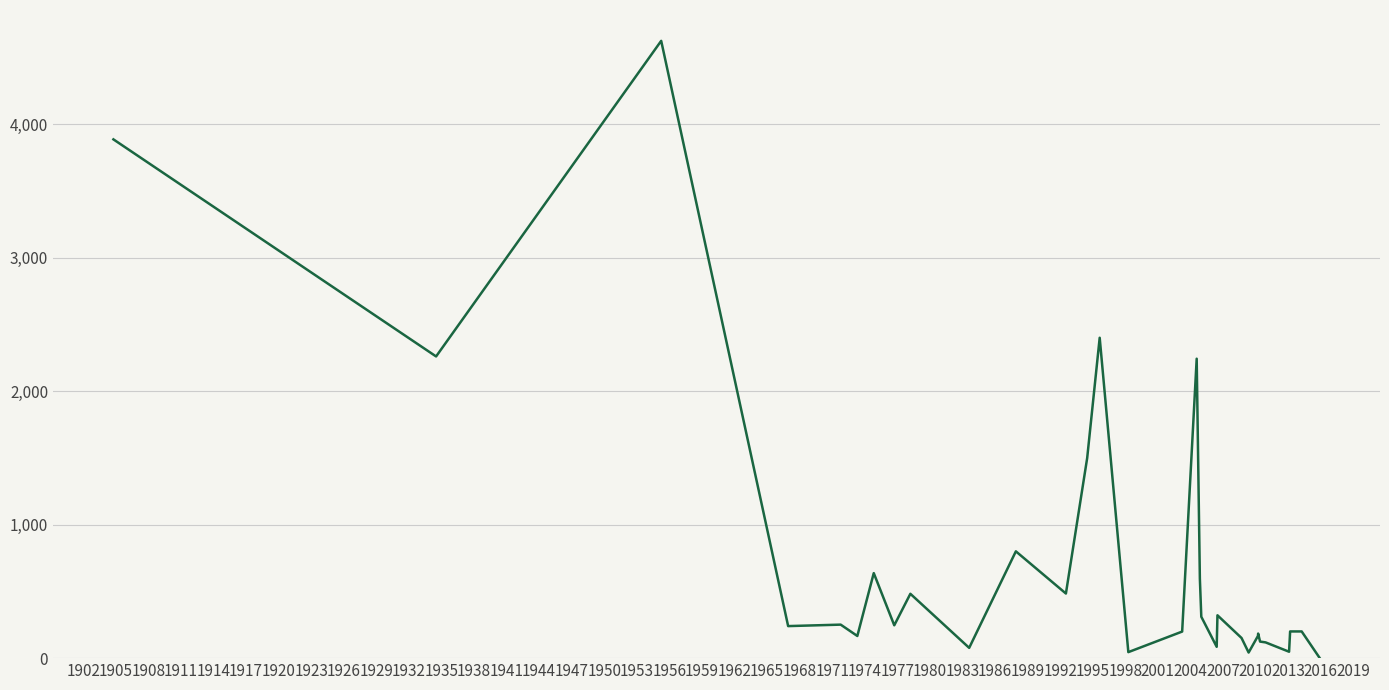

What is the greatest value displayed?

4624